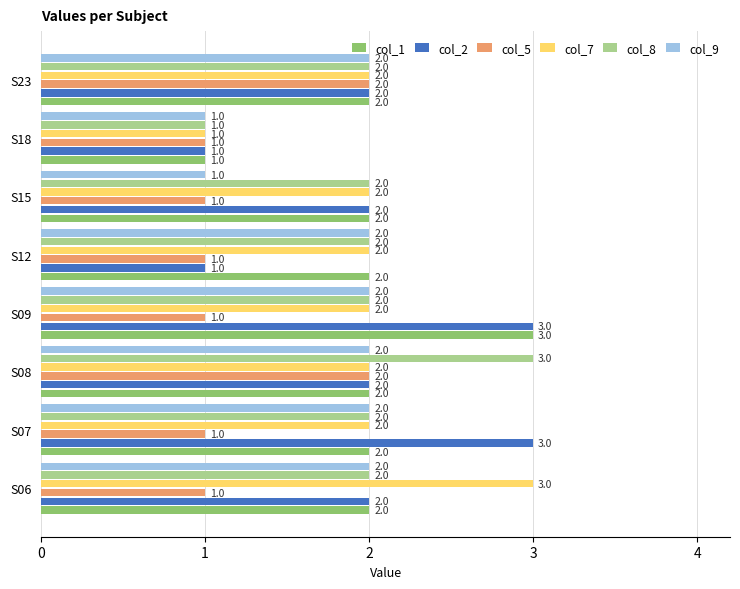

How many col_5 values are between 1 and 2?

8